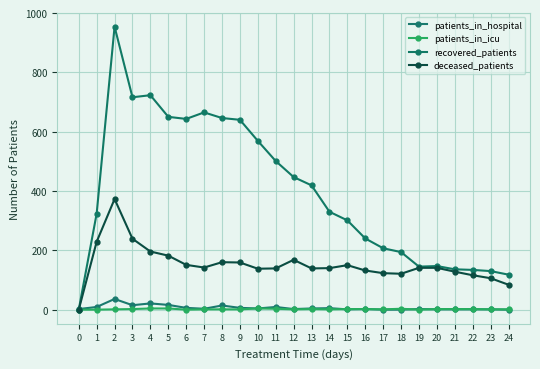

Between 16 and 14, which is larger?

14